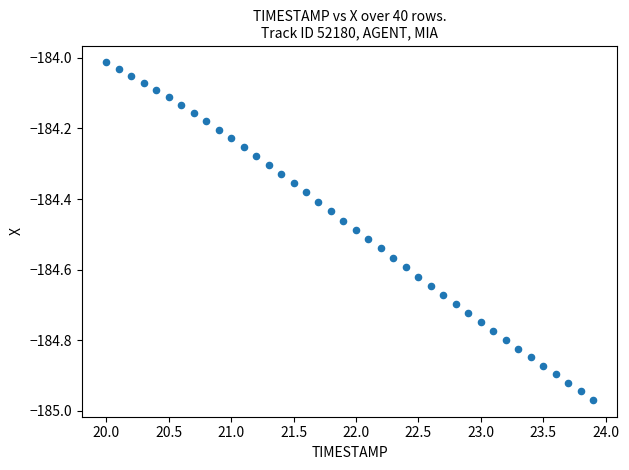

What is the range of X values (max minus min)?

3.9